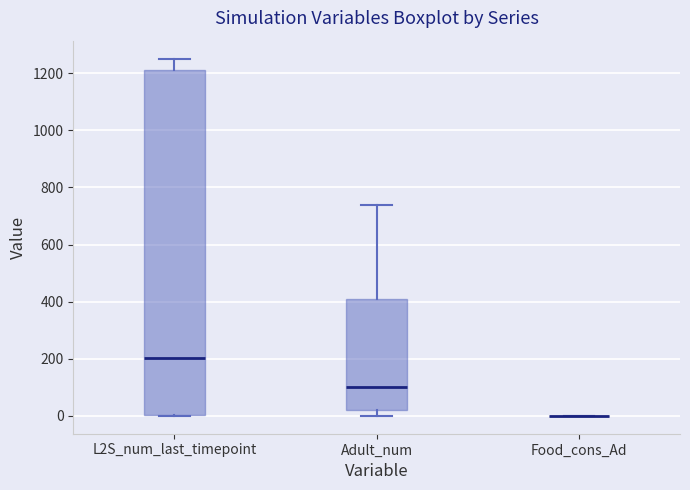

Reading left to right, transcribe this box plot: for each box, give where its median line is, the range the box spans, and where its two whiskers end, as read against the y-axis. The values are not printed on the chart, so give them approximately, as read against the axis.

L2S_num_last_timepoint: median 200, box 0 to 1220, whiskers 0 to 1260
Adult_num: median 100, box 20 to 400, whiskers 0 to 740
Food_cons_Ad: box collapsed to a line at 0, whiskers 0 to 0